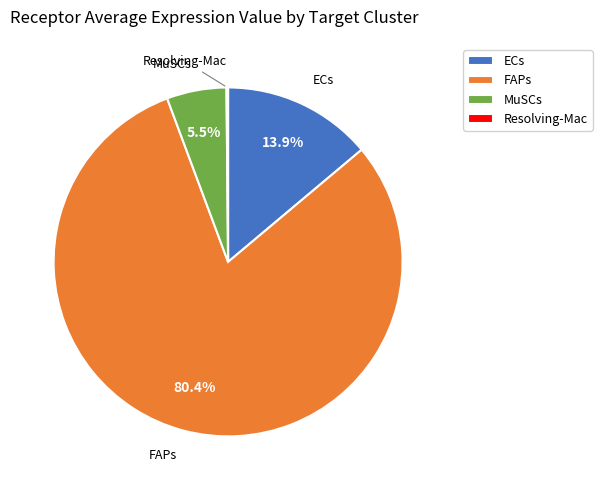

What percentage do FAPs and MuSCs together represent?

86.0%